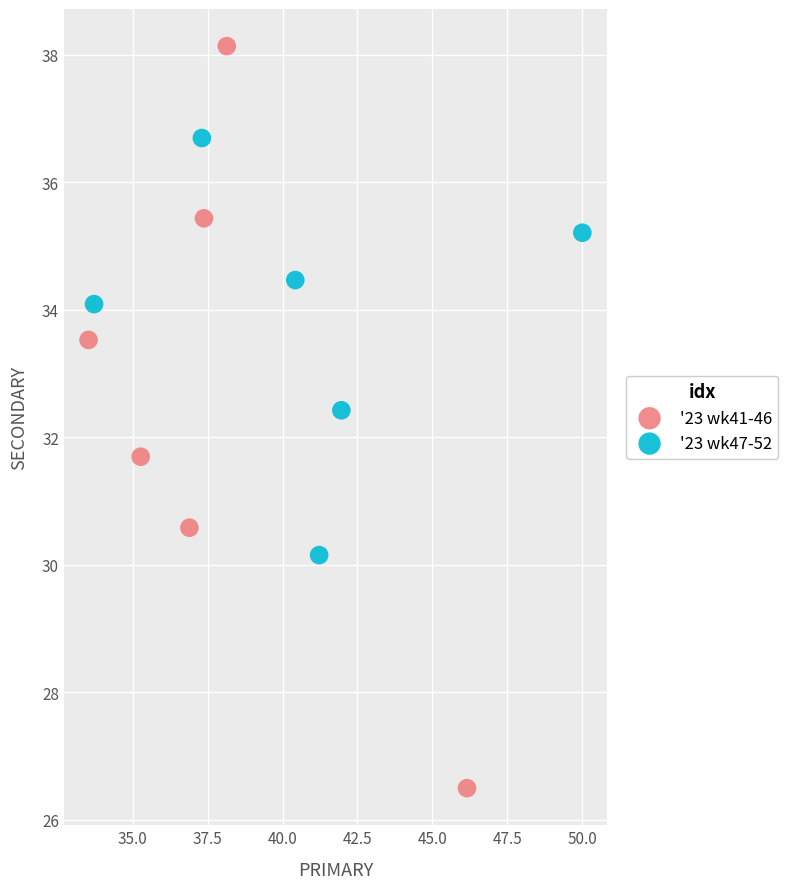

What are all the series names shown in the legend?

'23 wk41-46, '23 wk47-52